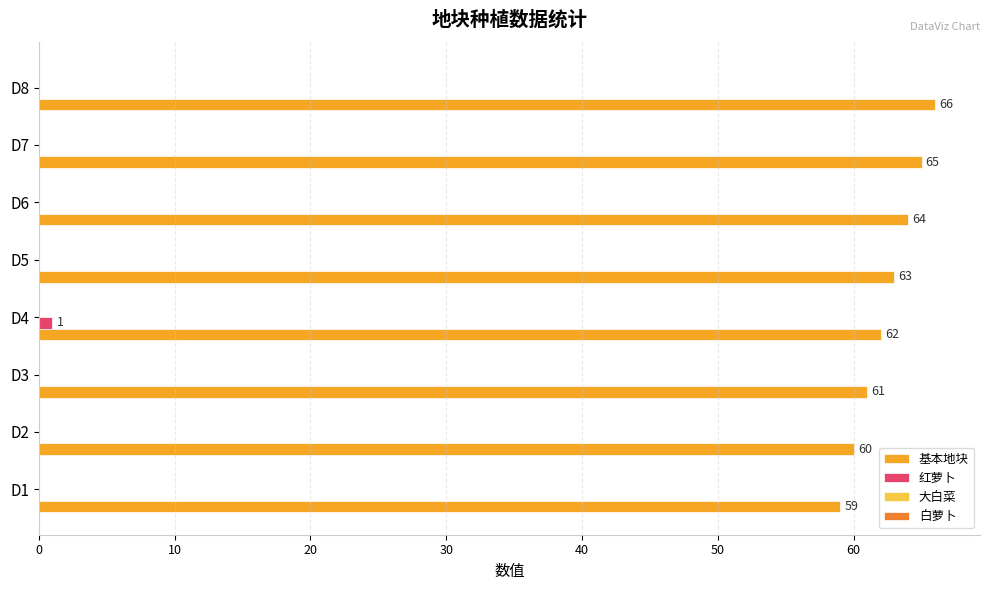

The 基本地块 series shows 20 at D2. True or false?

False